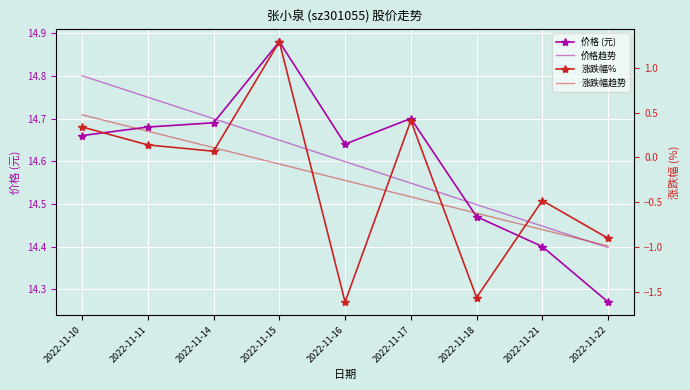

True or false: 价格趋势 and 涨跌幅趋势 cross at least once.

False